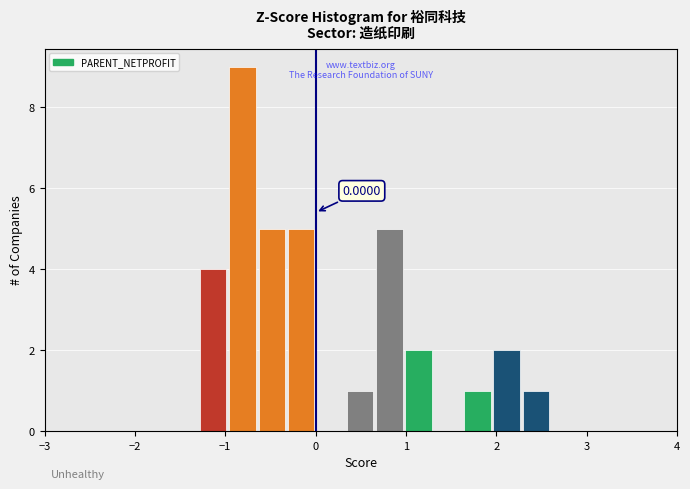

Read against the x-axis, roughly where is the centre of the tallest bar?

-0.8